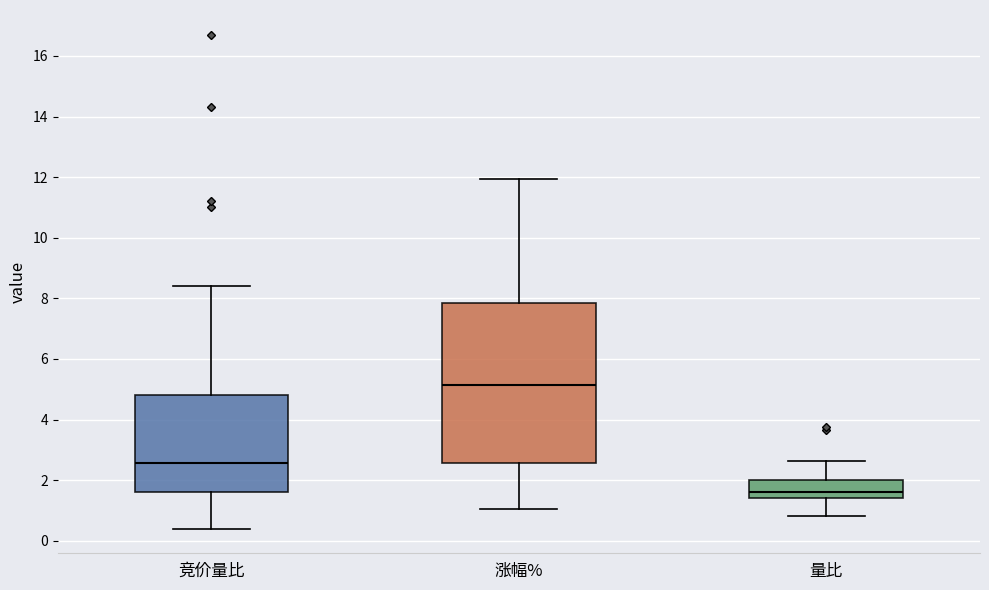

Where does the upper whisker of the box for 量比 end on the y-axis? The values are not printed on the chart, so give them approximately, as read against the axis.

2.6